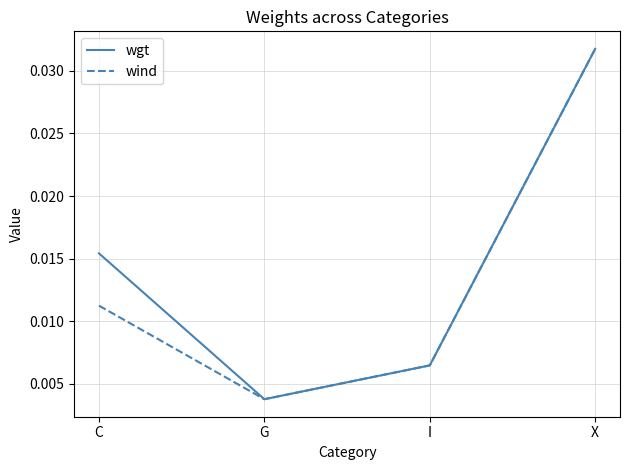

Does the chart have visible grid lines?

Yes